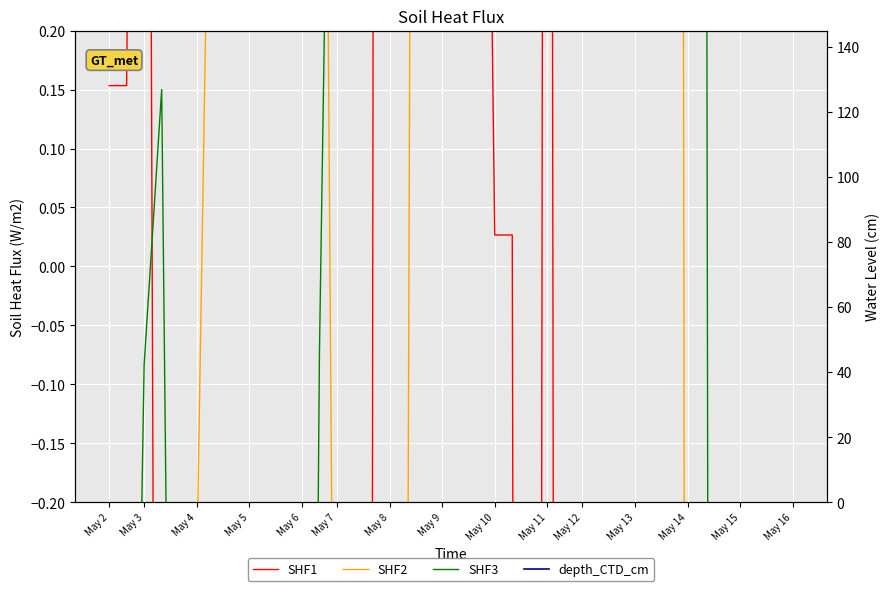

What is the label of the 3rd point from the left?

May 3